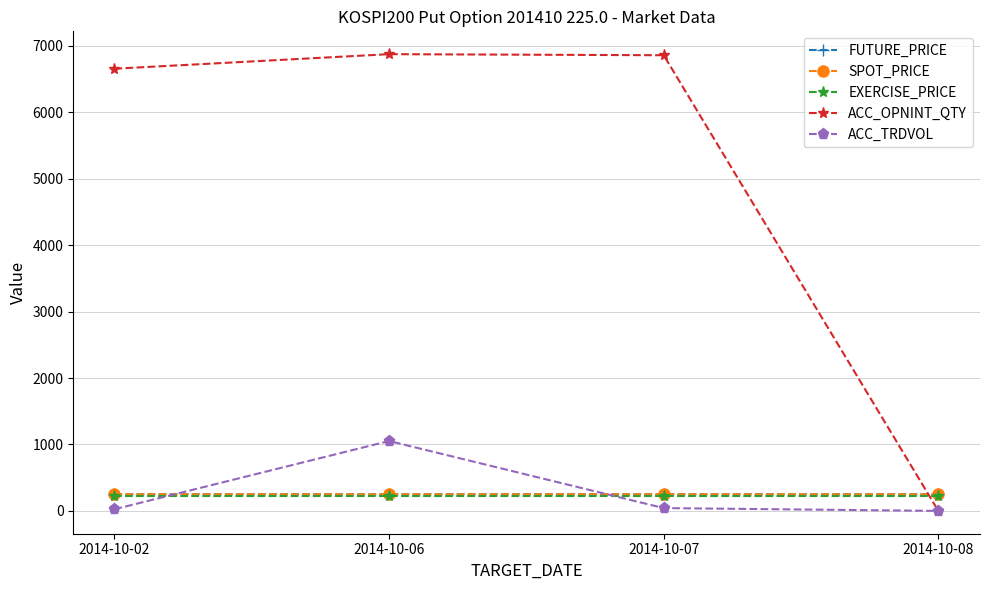

Count the number of data series in this chart.

5